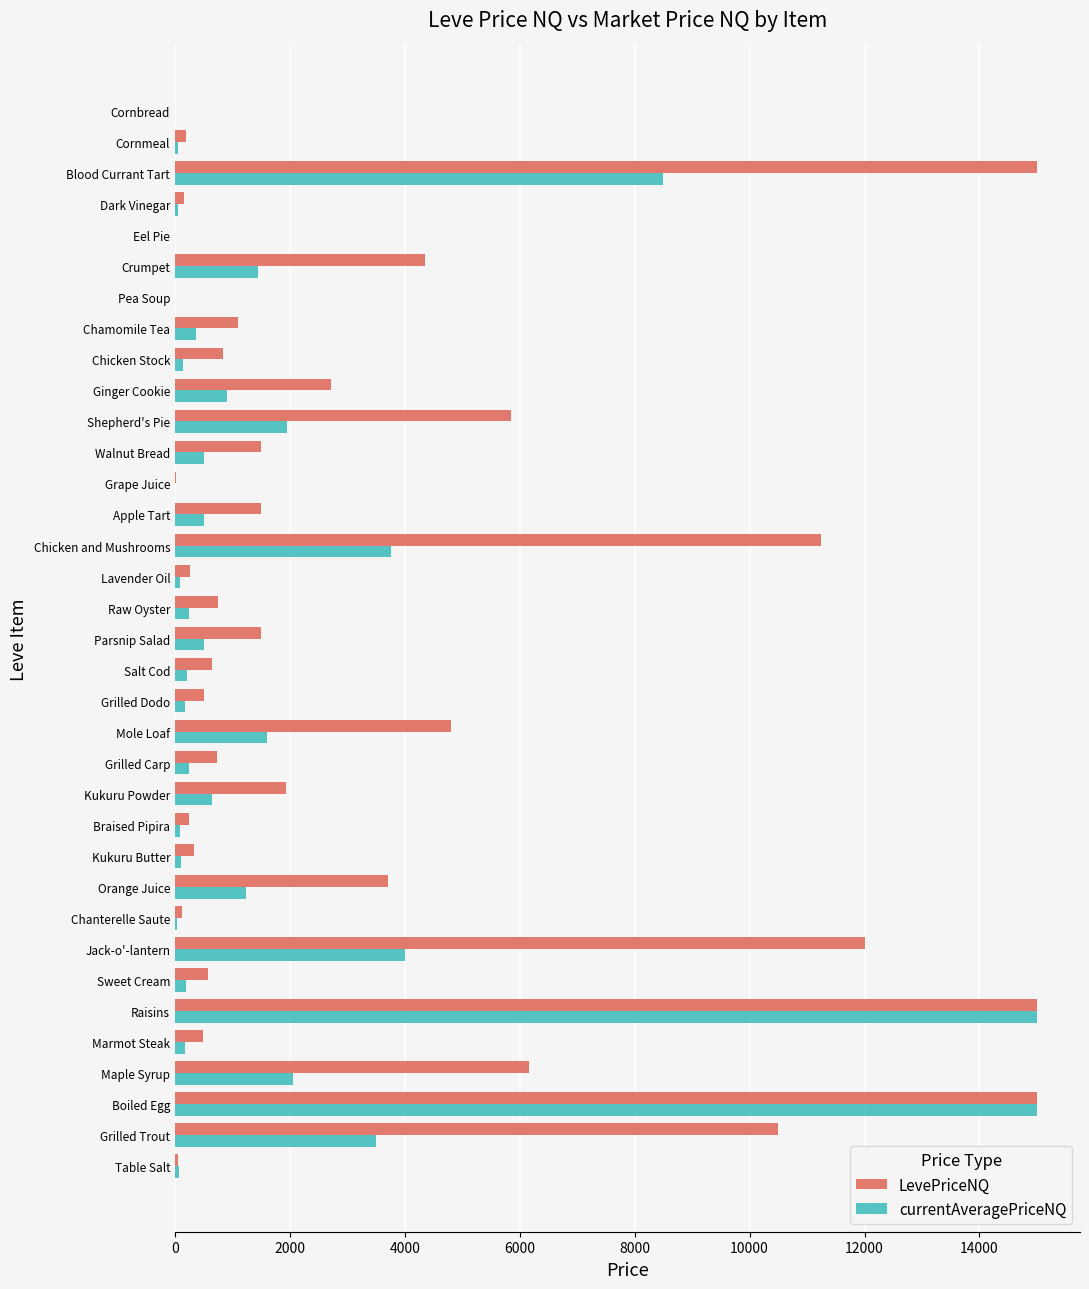

Is it true that LevePriceNQ equals 12000.0 at Jack-o'-lantern?

True